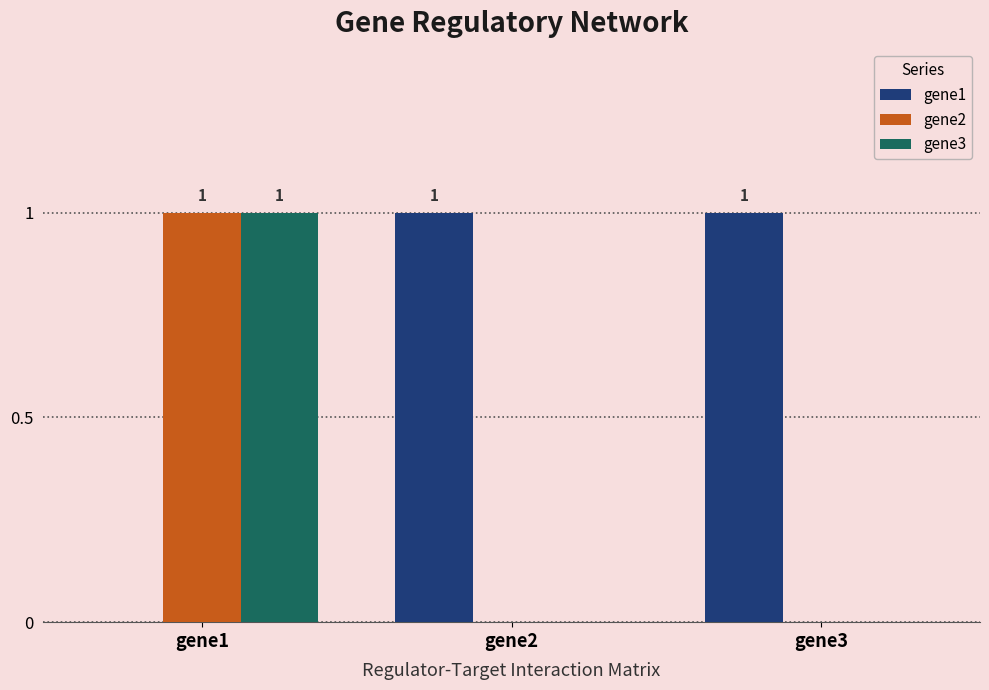

Which series has the largest total across all categories?

gene1